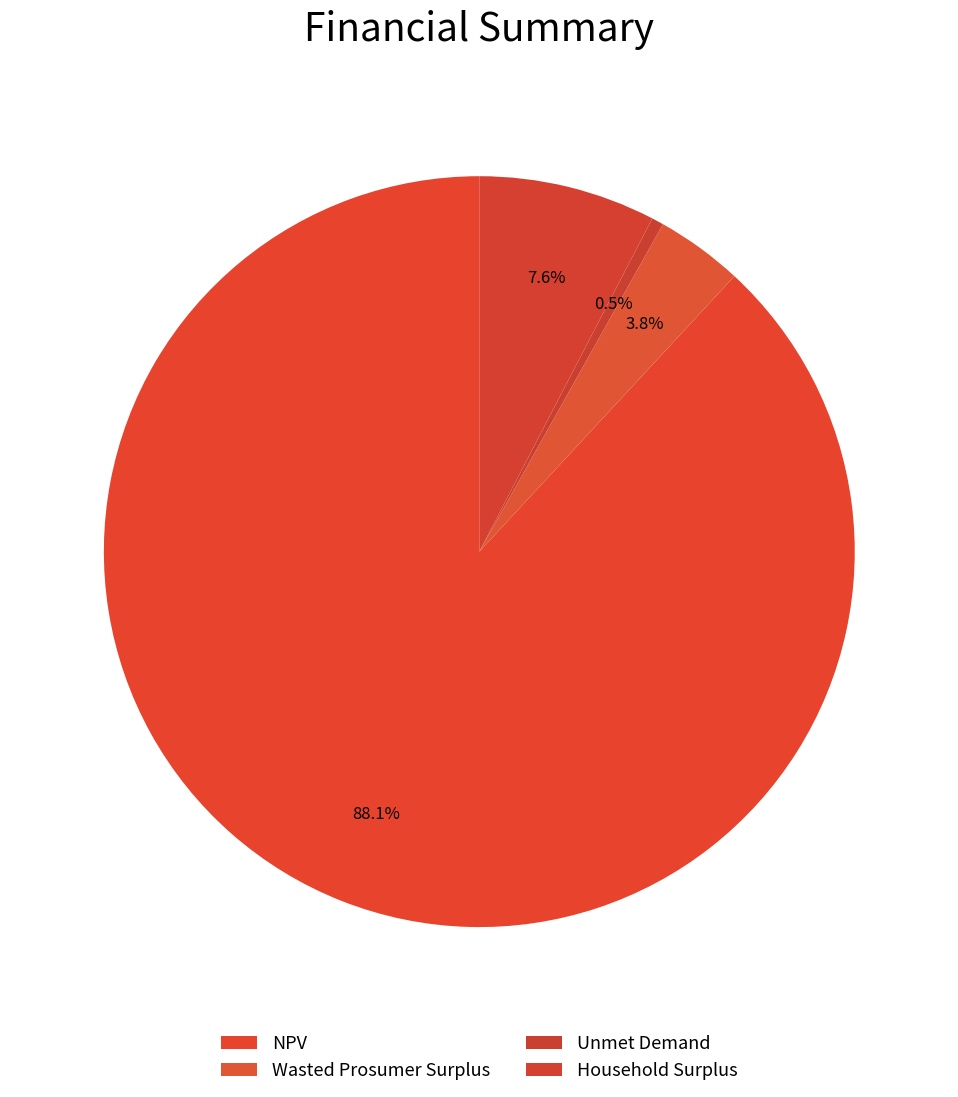

Is it true that Household Surplus is 8% of the pie?

True